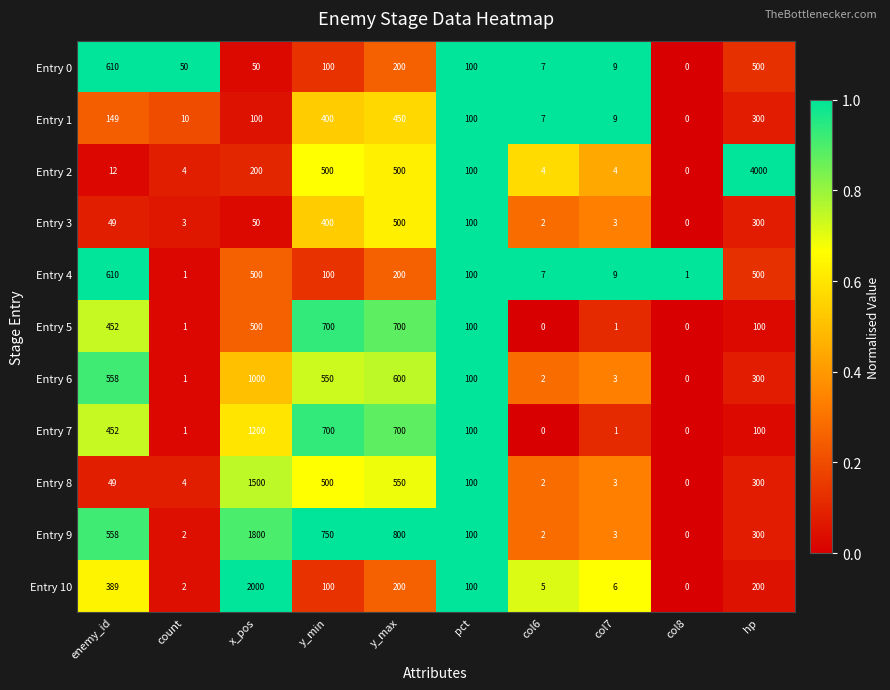

Where does the Entry 2 series first go above 100?

x_pos